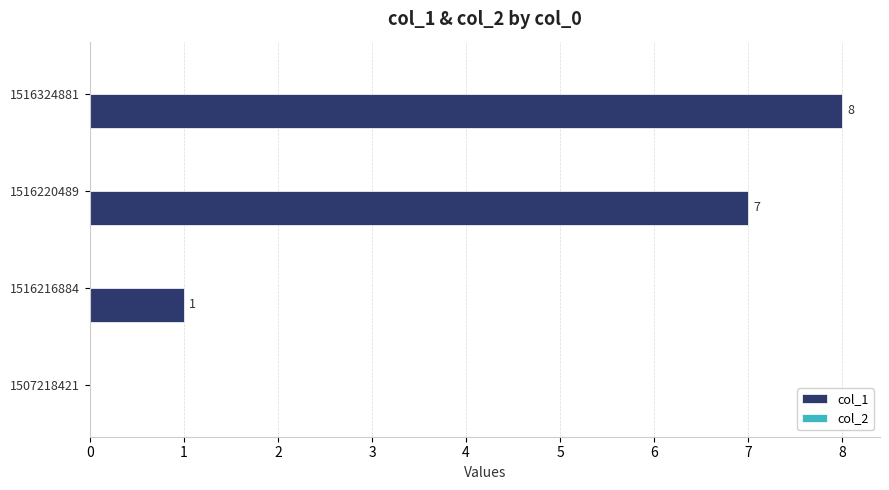

Does the chart contain stacked bars?

No